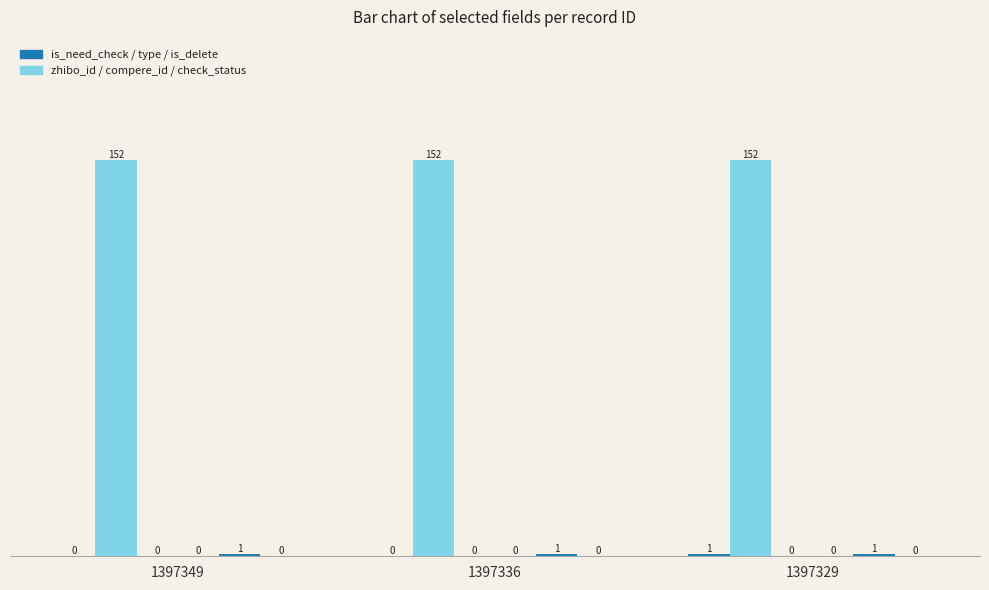

What is the spread (max minus min) of values at 1397329?

152